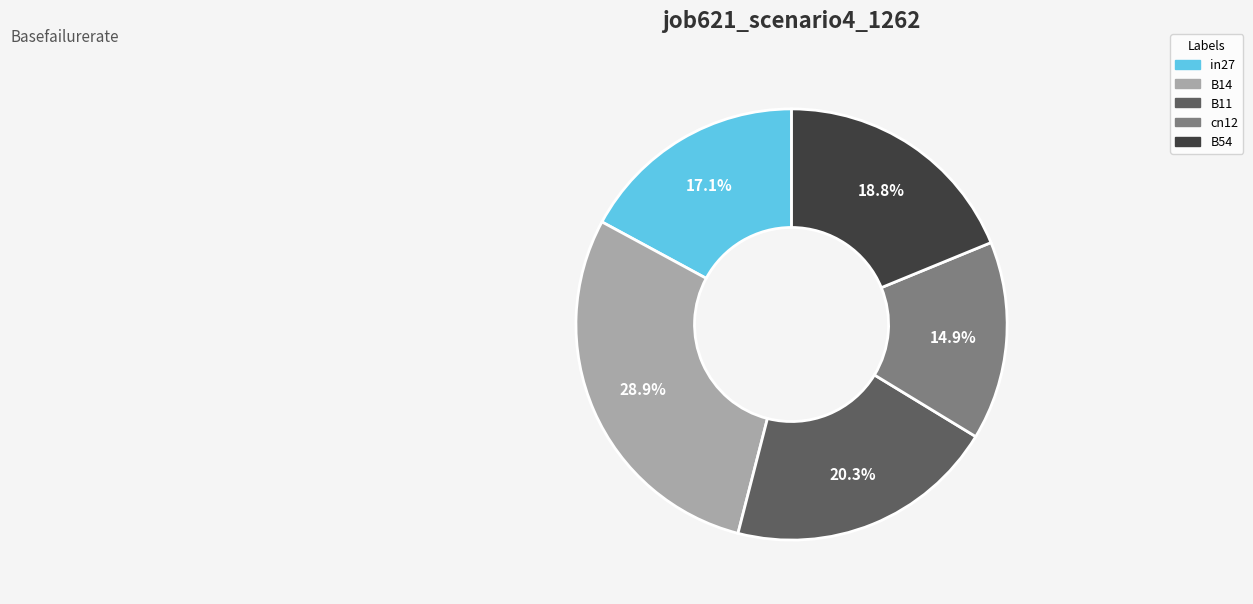

Is it true that cn12 is 20% of the pie?

False